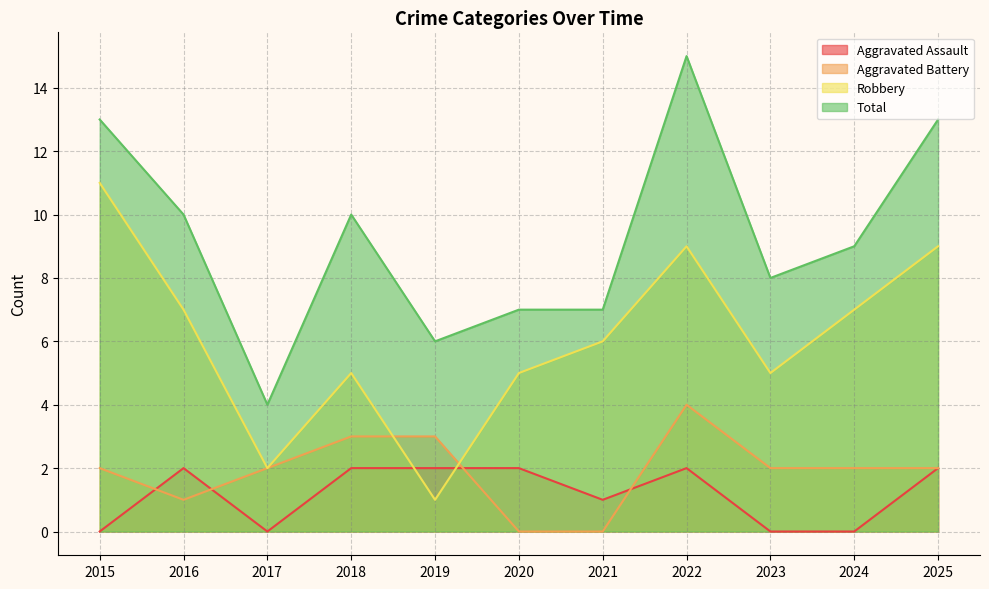

What is the difference between the highest and lowest values at 2016?

9